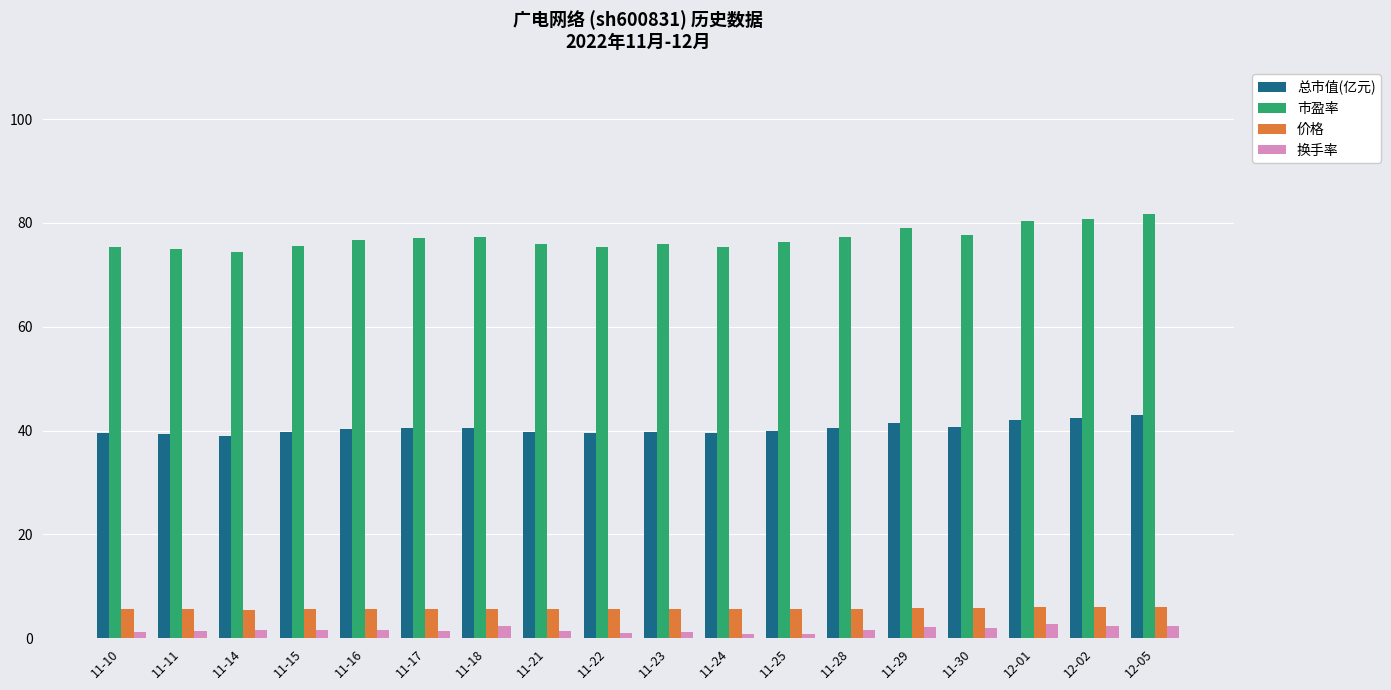

What position from the left is 11-23?

10